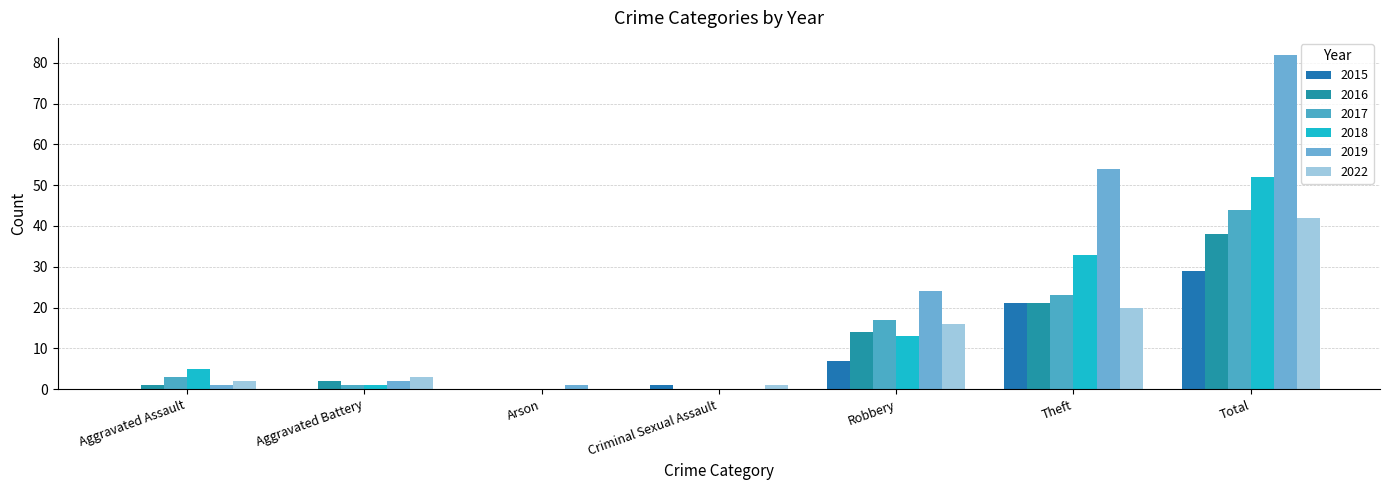

What are all the series names shown in the legend?

2015, 2016, 2017, 2018, 2019, 2022